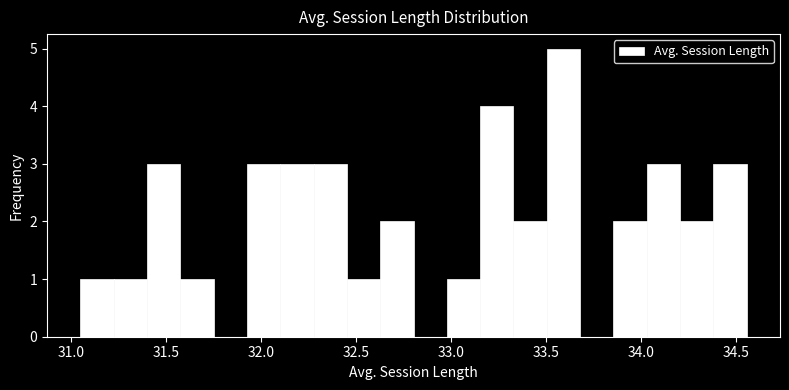

Around what value on the x-axis is the tallest bar? Give the approximate position of its centre, as read against the axis.

33.60